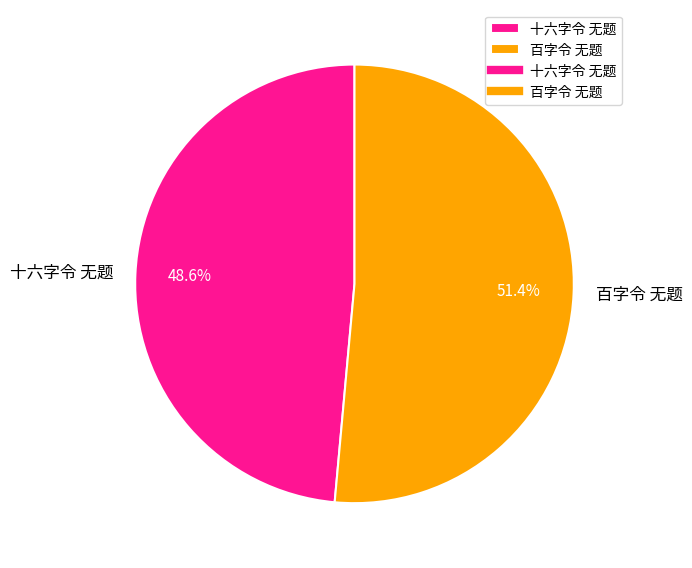

Which slice represents more than half of the pie?

百字令 无题